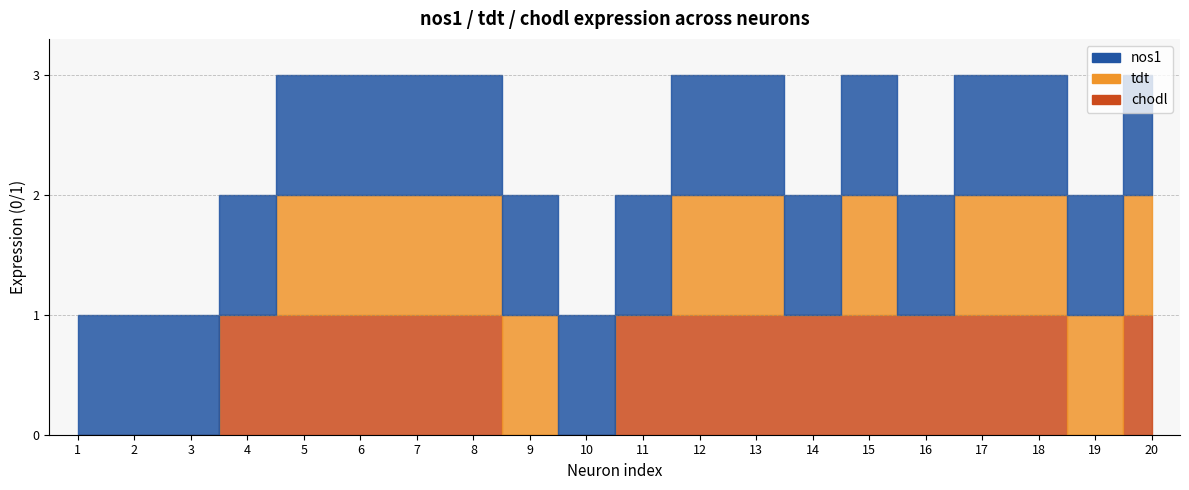

List the series in order of their overall mean, lowest first.

tdt, chodl, nos1